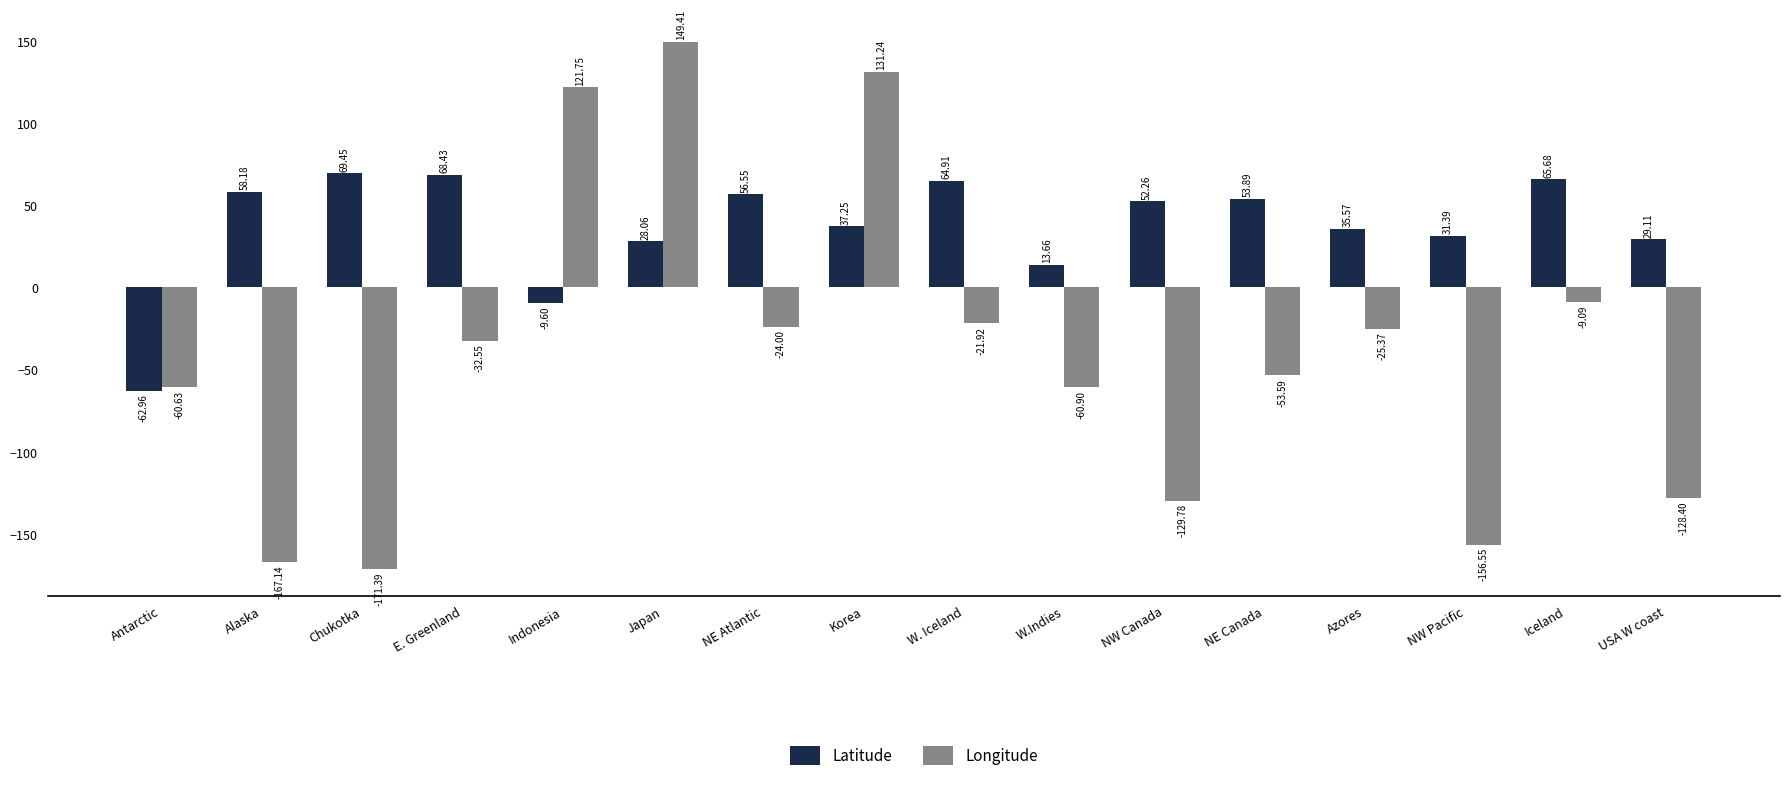

What is the spread (max minus min) of values at W. Iceland?

86.8